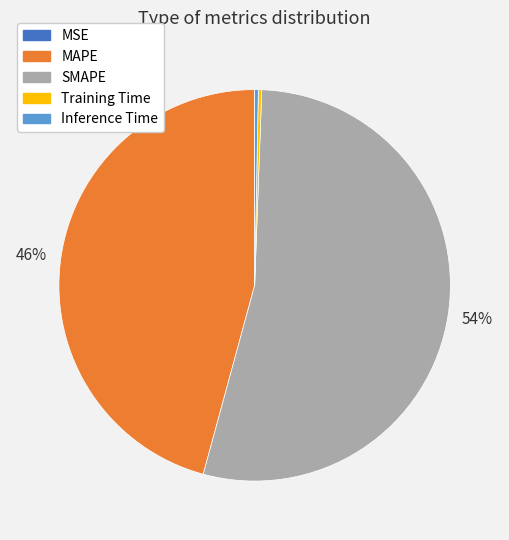

Which has a higher value, Inference Time or SMAPE?

SMAPE